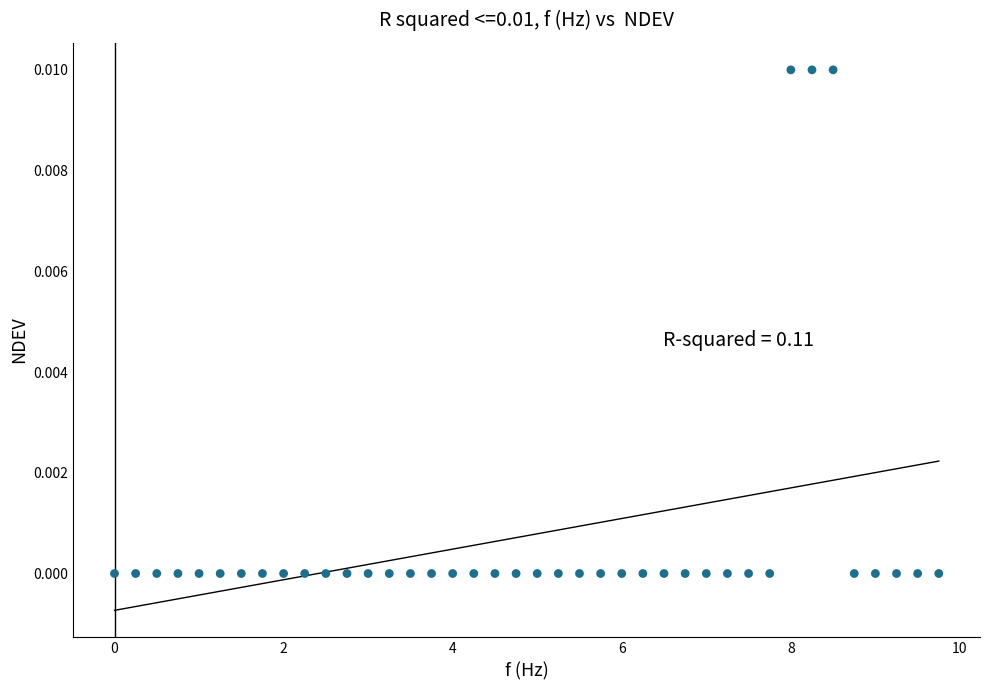

What is the range of X values (max minus min)?

9.8